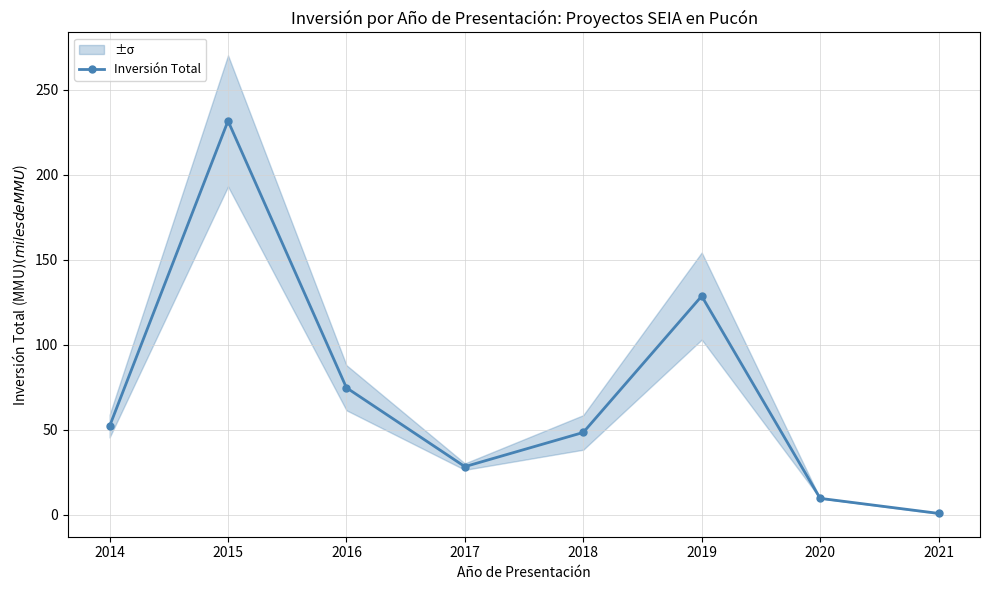

Does the chart have visible grid lines?

Yes